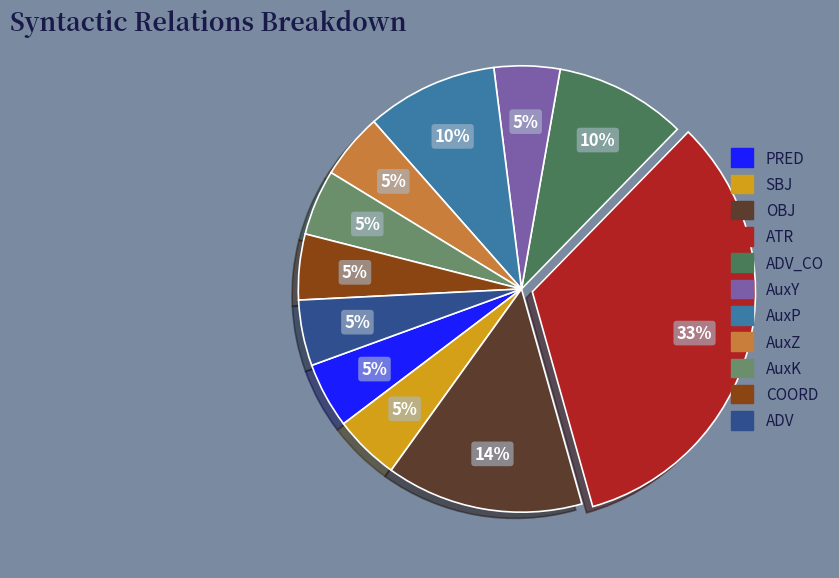

Is there a majority slice in this chart?

No